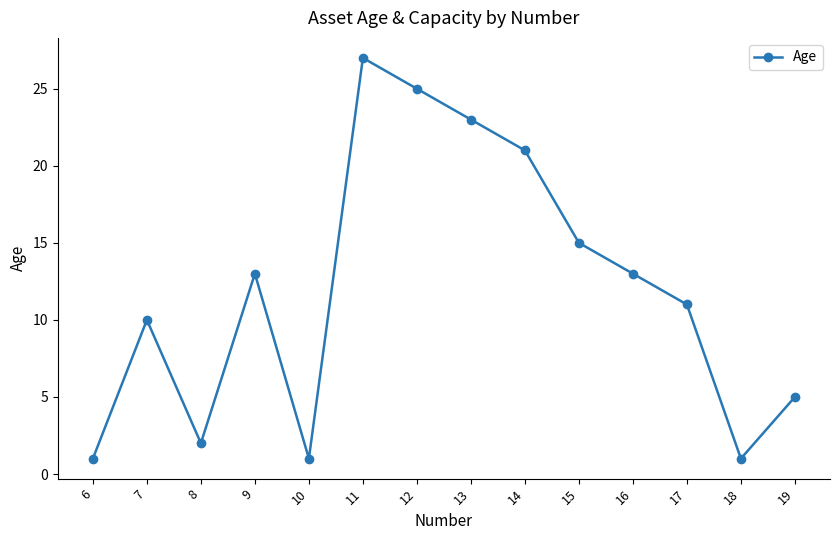

How many interior local valleys (lower than both neighbors) does the data have?

3